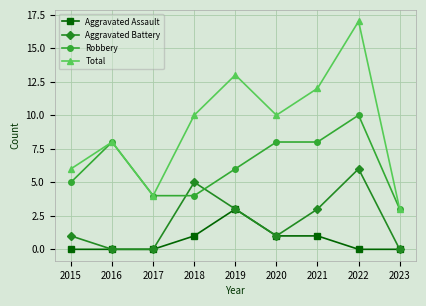

True or false: Aggravated Battery and Total cross at least once.

False